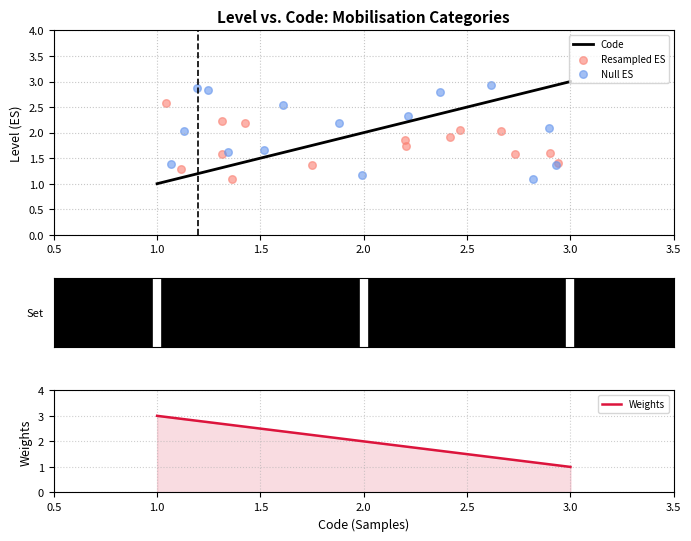

The Code series shows 1 at 1.0. True or false?

True